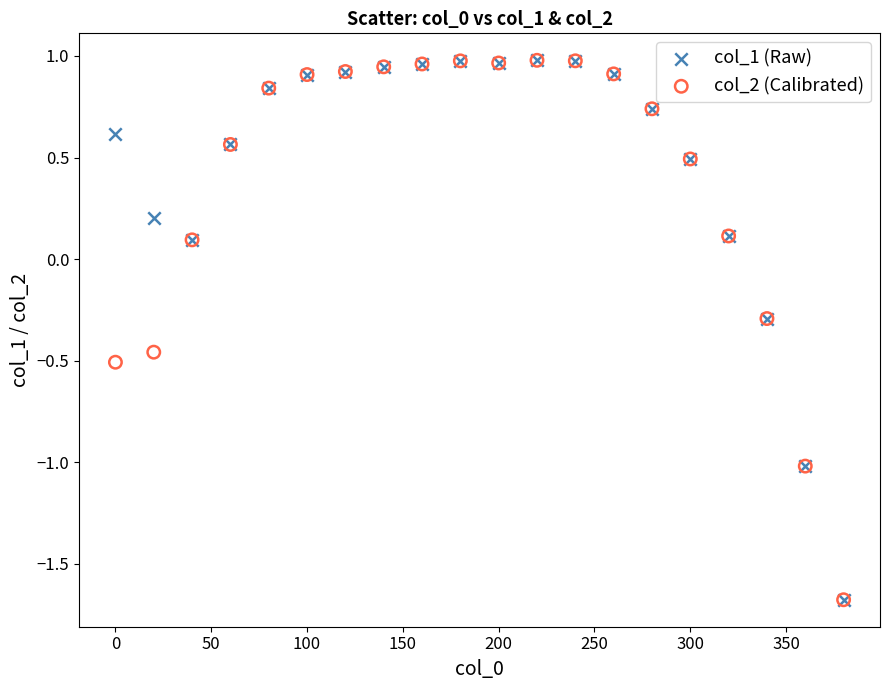

What are all the series names shown in the legend?

col_1 (Raw), col_2 (Calibrated)